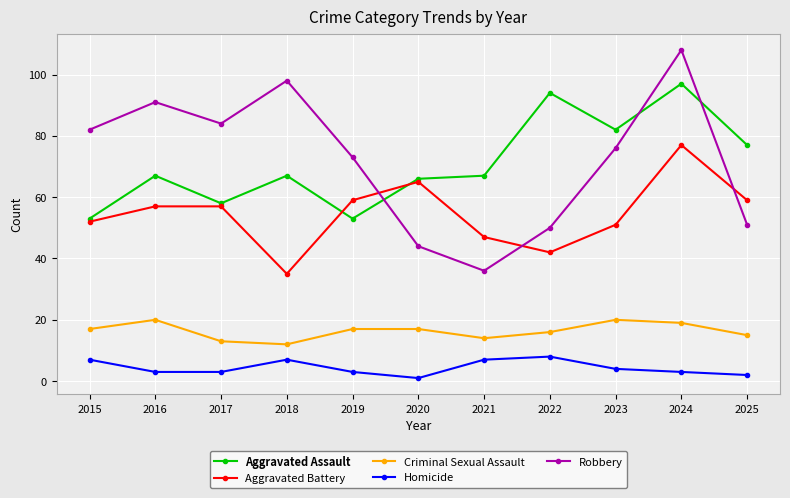

At 2016, list the series in order from smallest to largest.

Homicide, Criminal Sexual Assault, Aggravated Battery, Aggravated Assault, Robbery